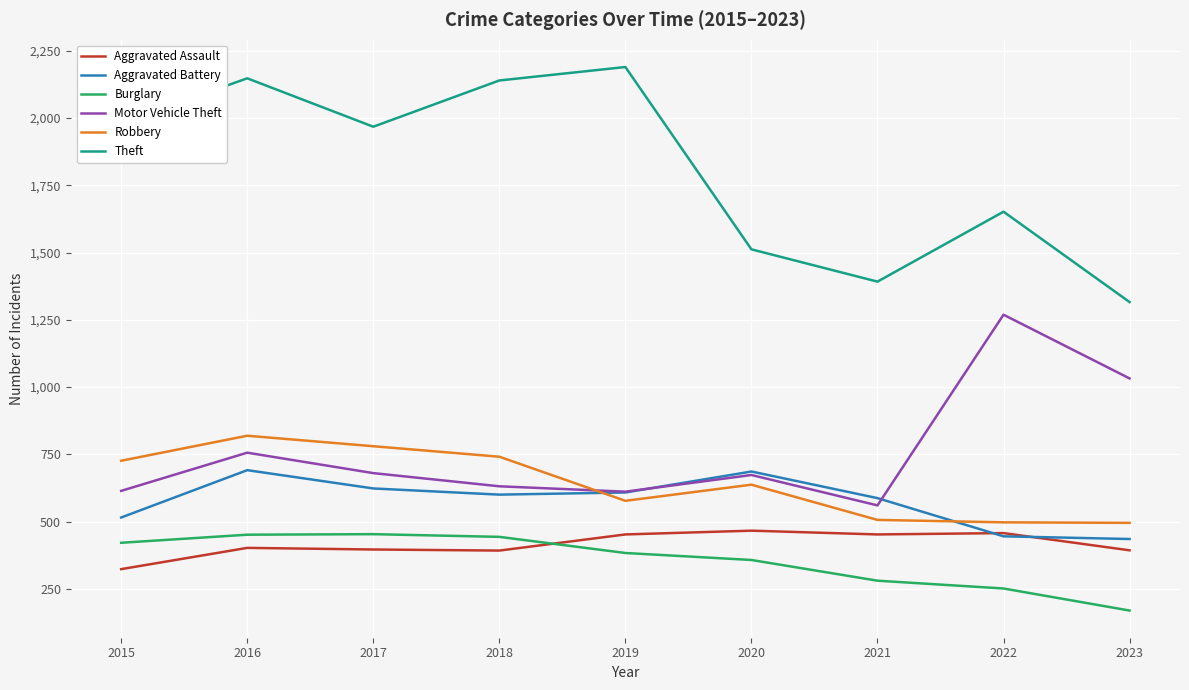

What is the highest value of the Robbery series?

819